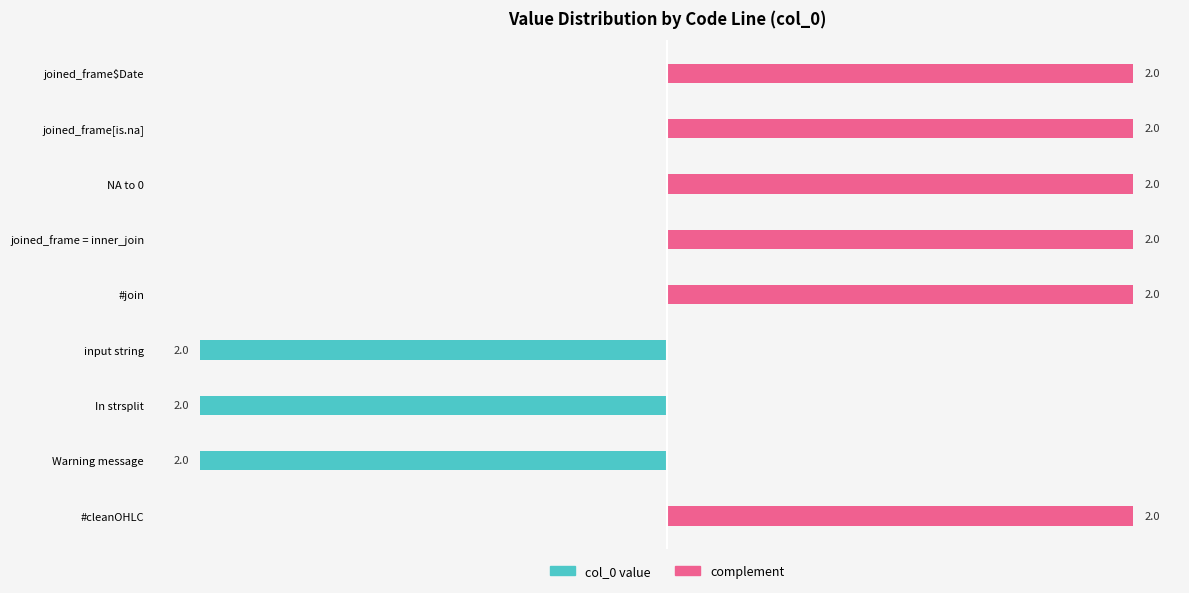

Read the value at input string.

2